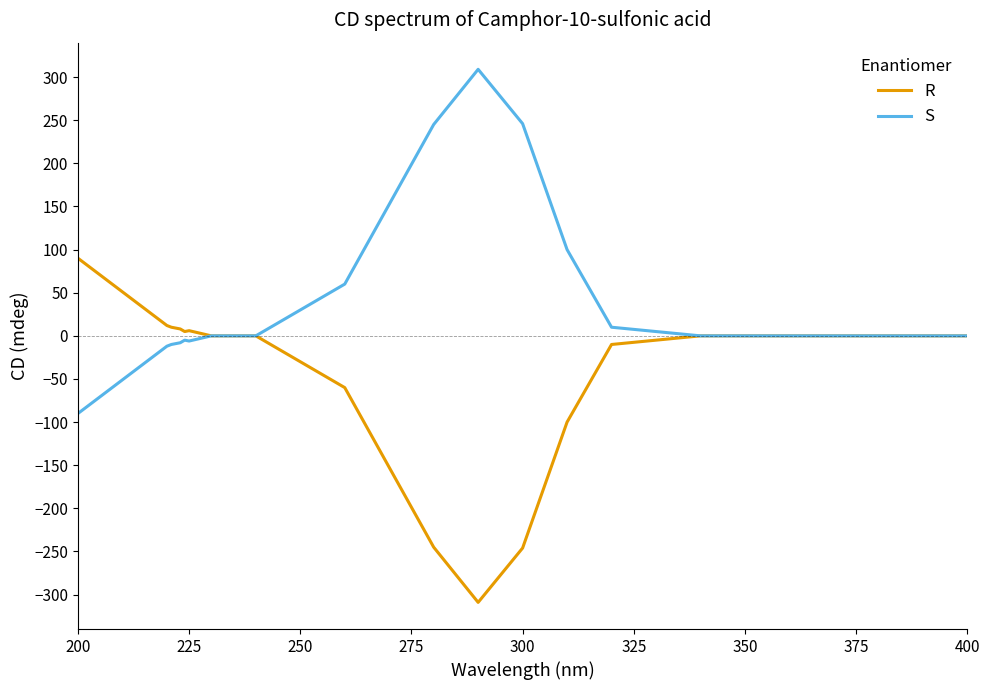

How many series are shown in this chart?

2